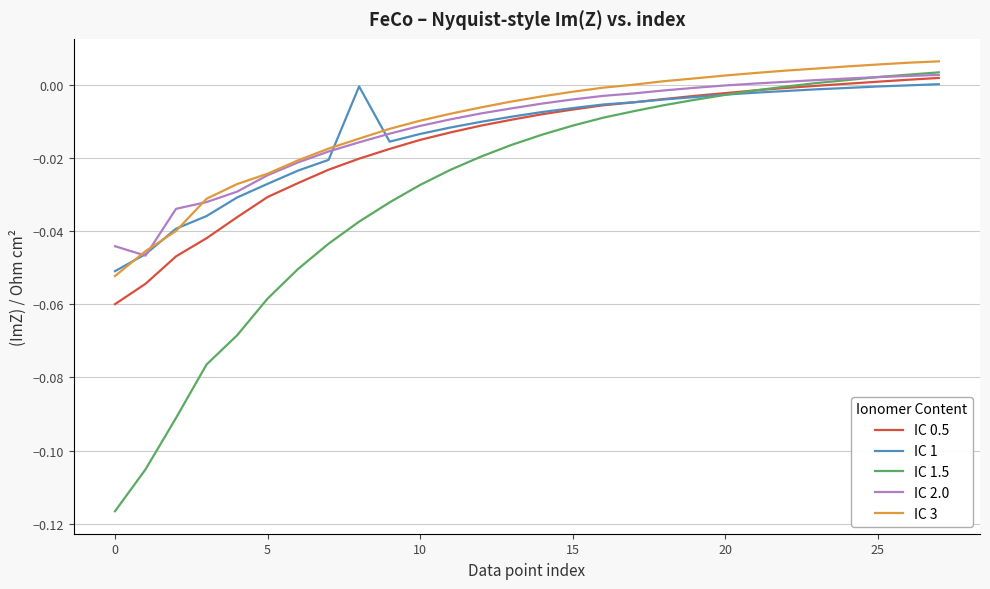

Is this an area chart (filled region under the line)?

No